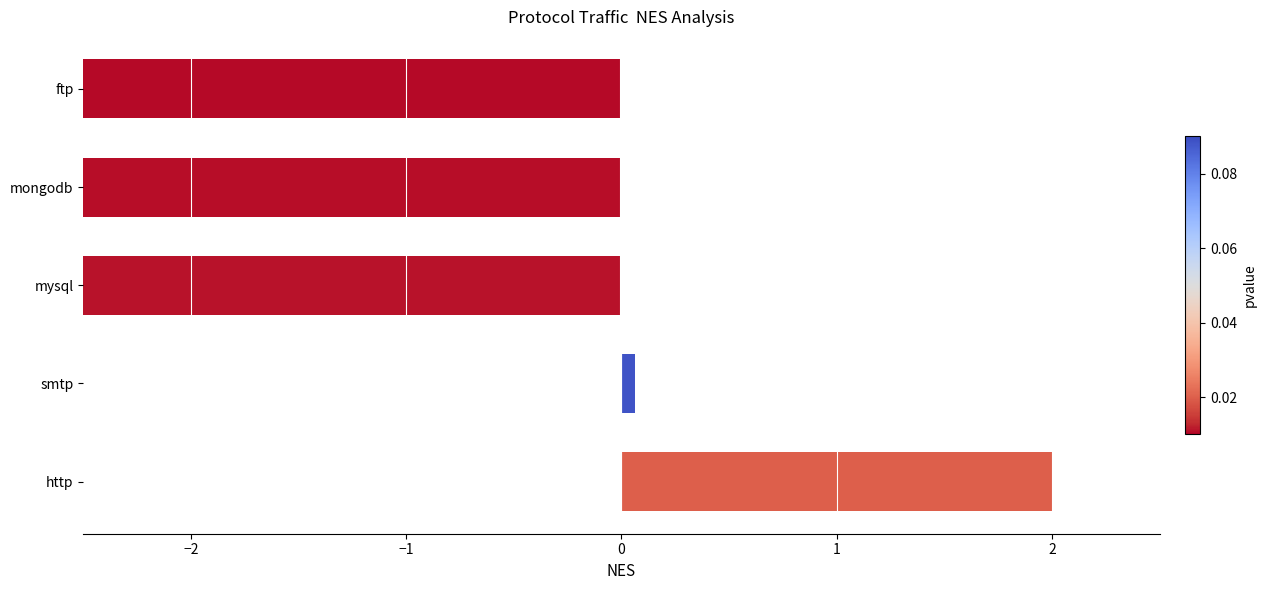

Count the number of data series in this chart.

1